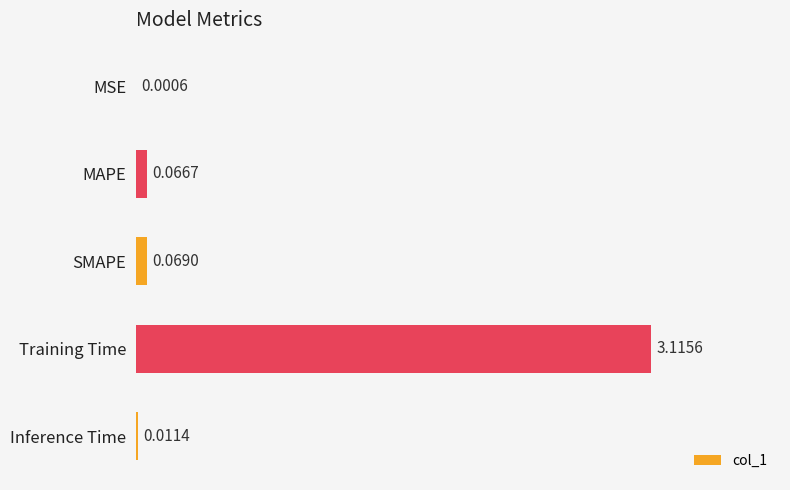

What is the sum of all values?

3.3